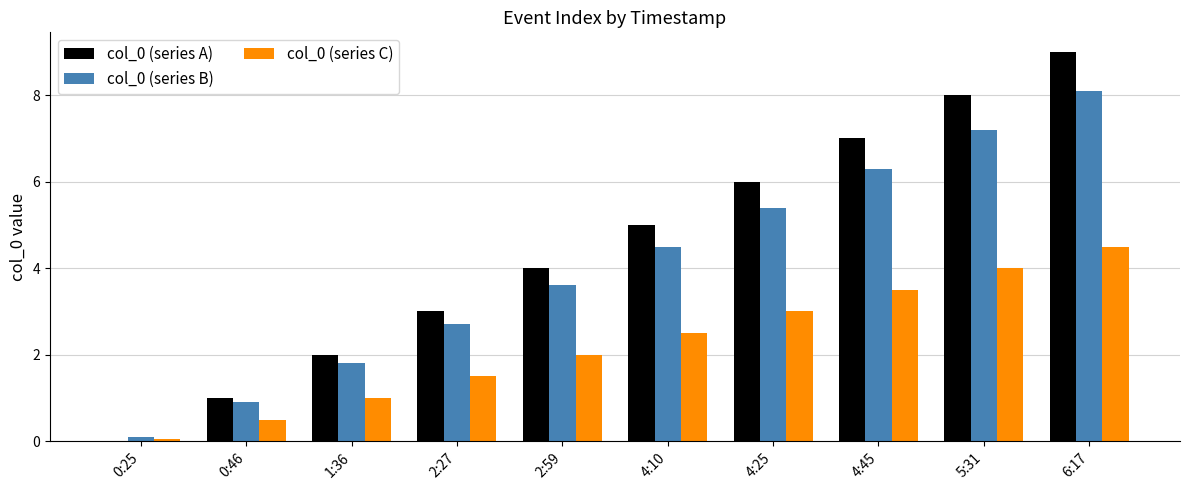

Is the value of col_0 (series C) at 2:27 greater than the value of col_0 (series B) at 2:27?

No